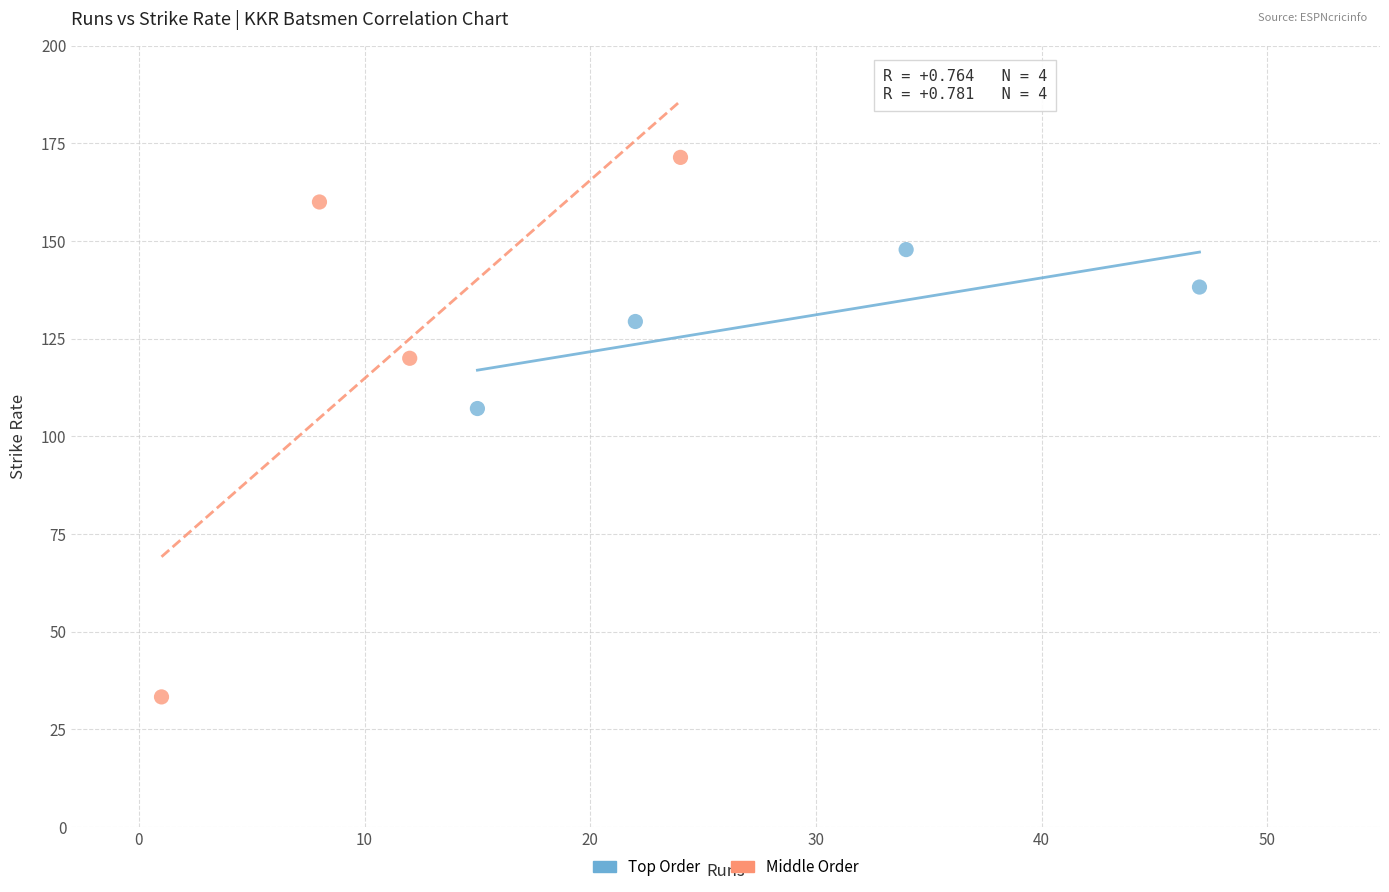

Which series has the widest spread of Y values?

Middle Order